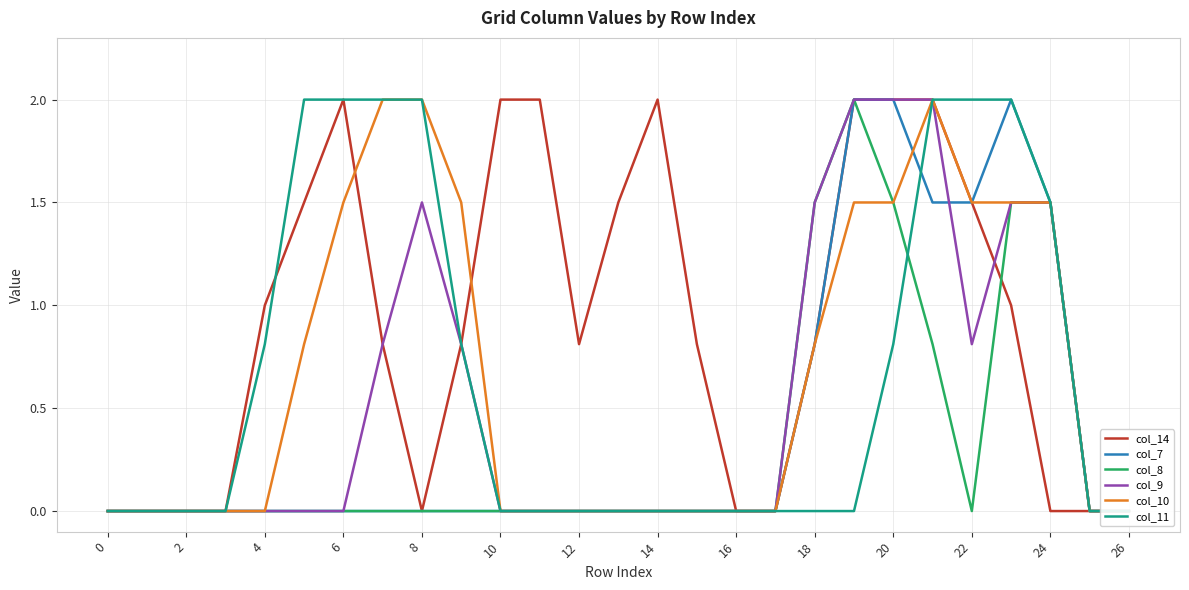

True or false: col_10 and col_11 cross at least once.

False